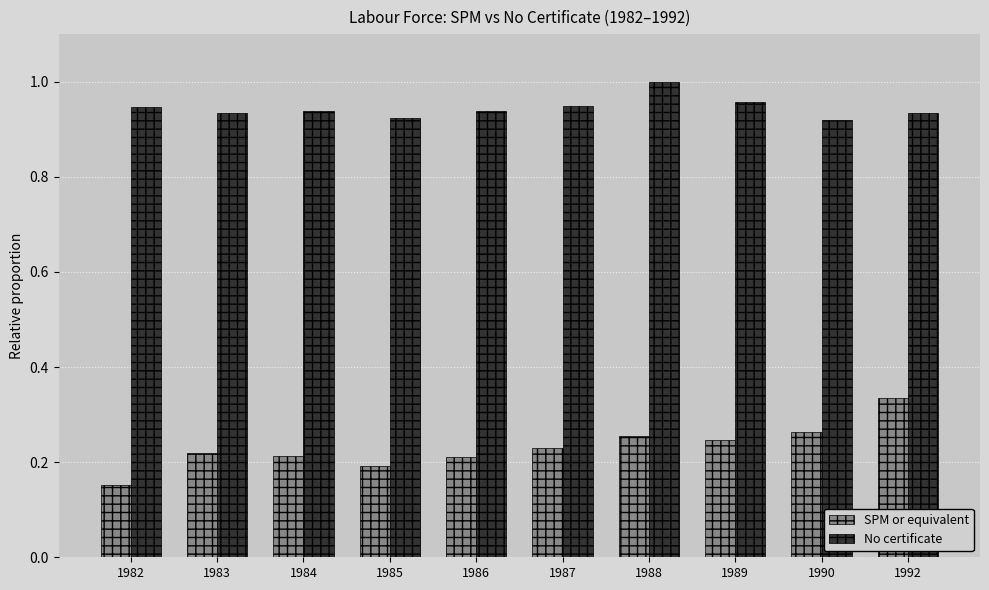

Does the chart contain stacked bars?

No